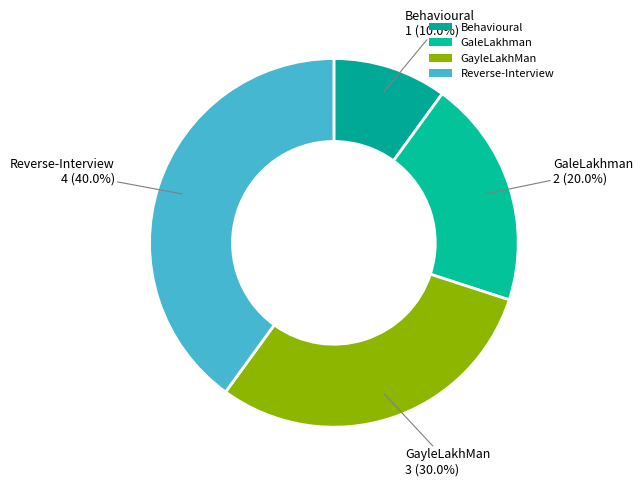

What is the change in value from Behavioural to GayleLakhMan?

+2